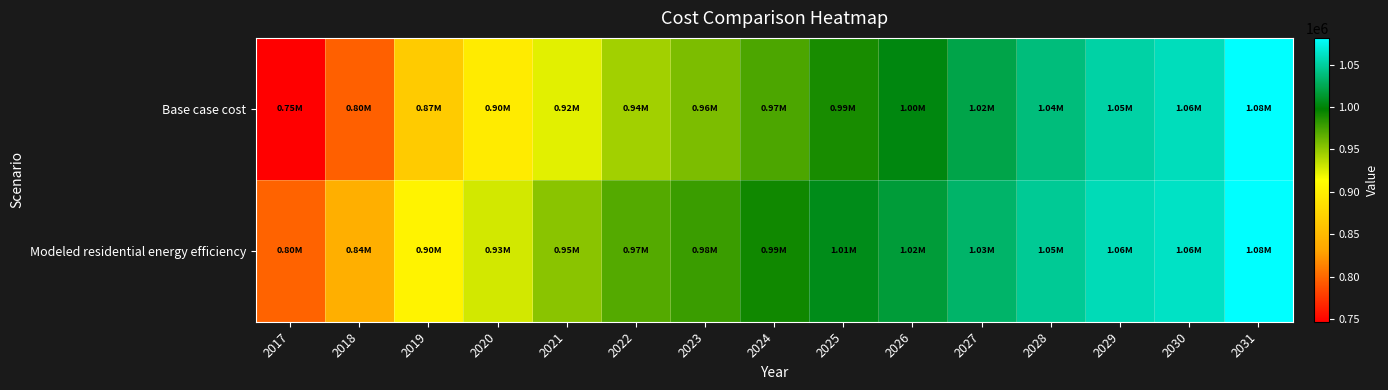

Reading left to right, extract all data points from this chart.

Base case cost: 2017=746734.1	2018=796197.9	2019=866221.7	2020=896159.6	2021=923719.4	2022=944826.9	2023=956625.3	2024=972921.3	2025=989351.0	2026=1003013.1	2027=1021384.4	2028=1038181.6	2029=1052022.0	2030=1058942.2	2031=1081230.2
Modeled residential energy efficiency: 2017=797351.7	2018=840821.1	2019=903244.1	2020=928536.7	2021=952193.3	2022=969999.9	2023=978822.2	2024=992327.5	2025=1006012.3	2026=1016698.0	2027=1032275.0	2028=1046458.9	2029=1057451.3	2030=1062117.4	2031=1081499.8